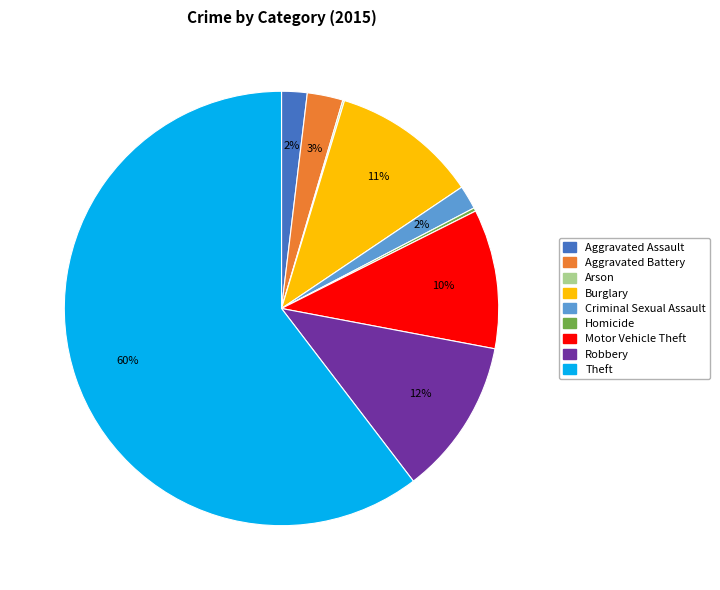

Which slice is the largest?

Theft